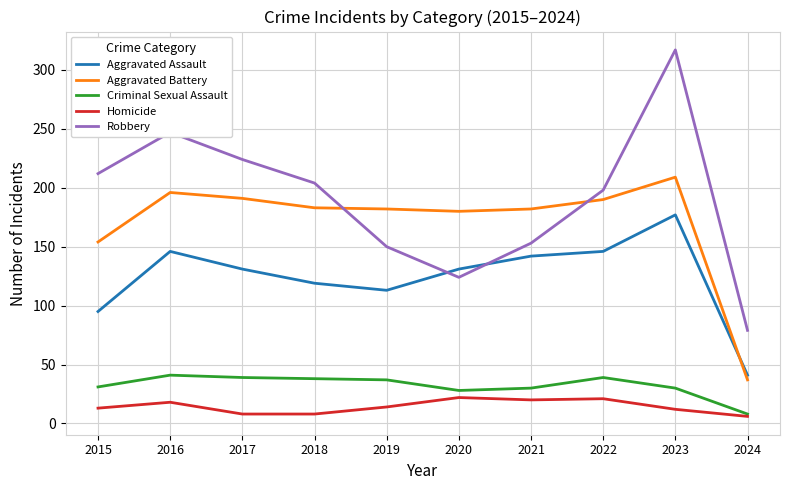

What is the difference between the maximum and minimum values in the Homicide series?

16